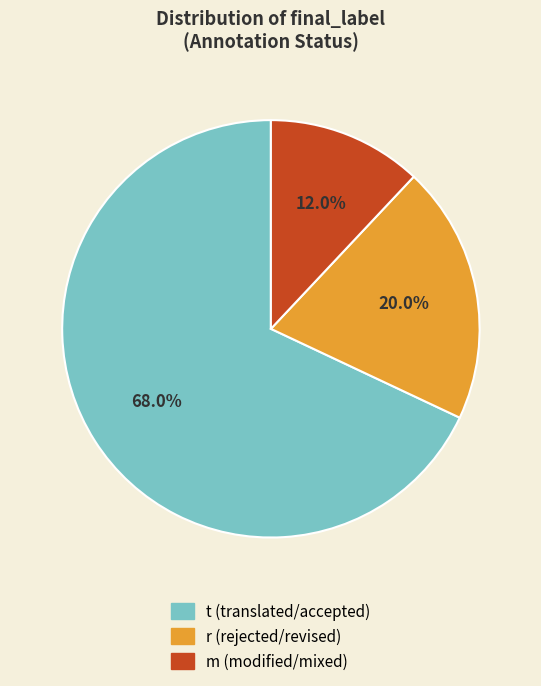

How many slices are in this pie chart?

3